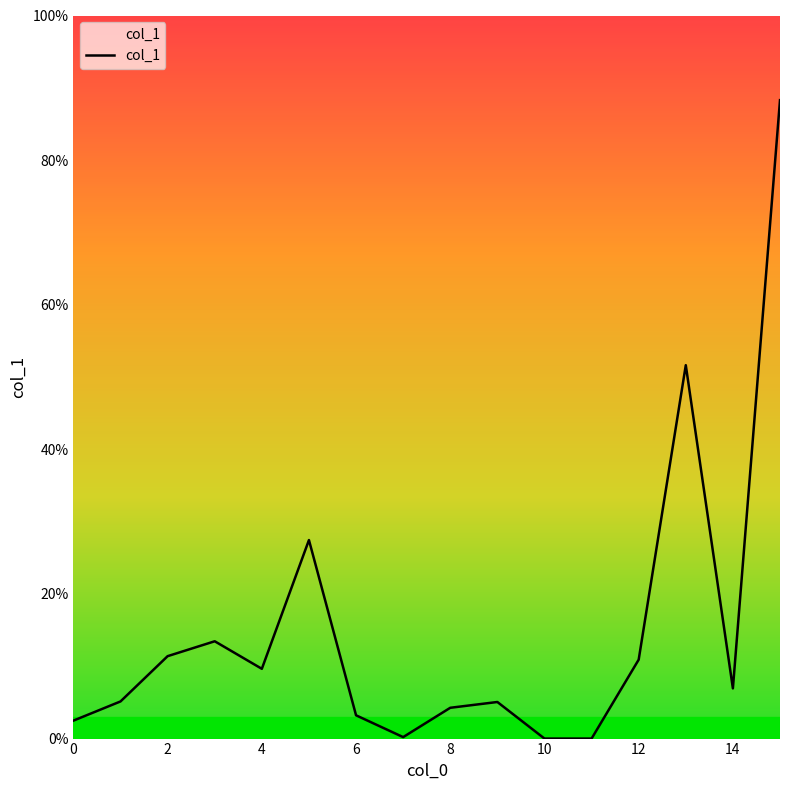

What is the maximum value shown in the chart?

88.3